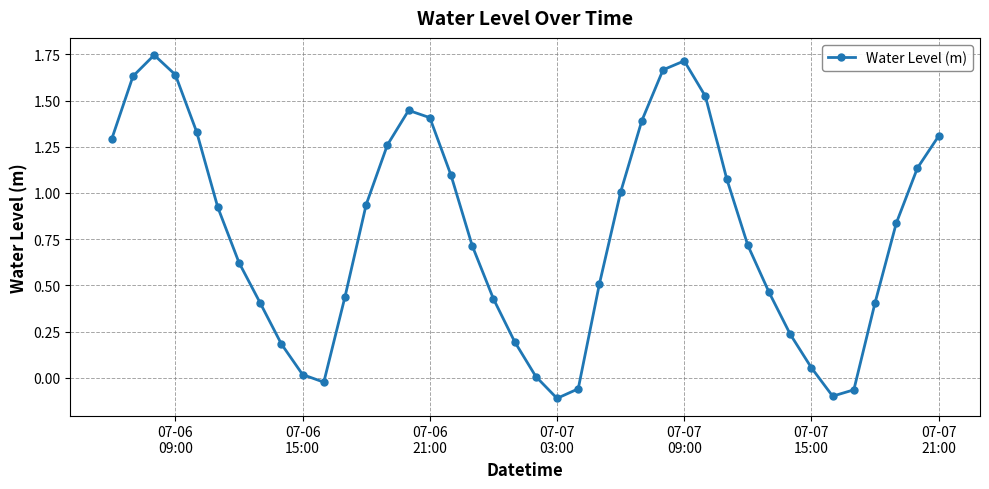

How many points are lower than both their immediate neighbors (excluding endpoints)?

3